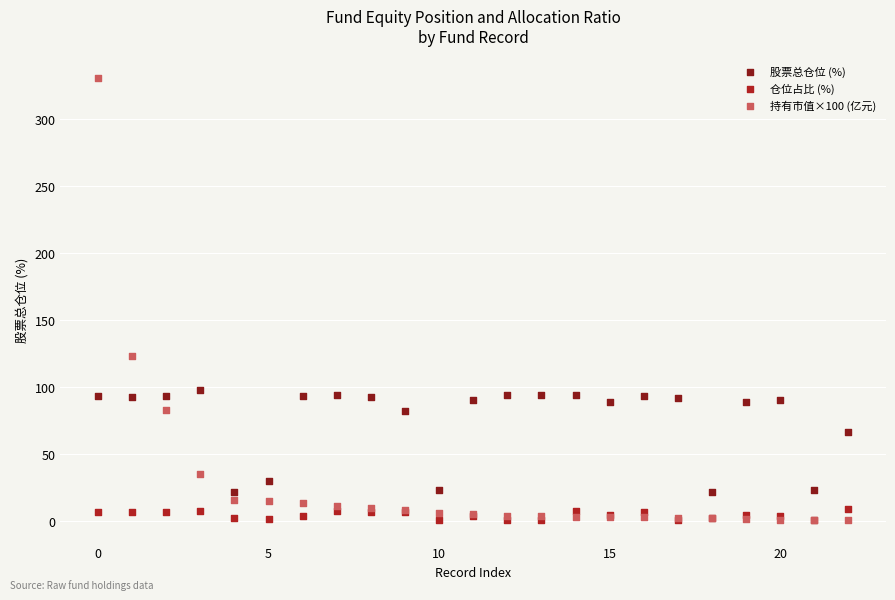

Which series reaches the maximum Y coordinate?

持有市值×100 (亿元)